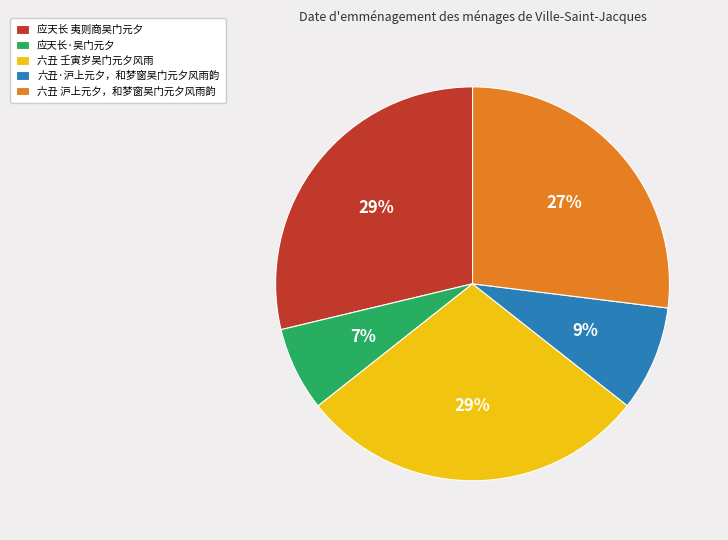

The 应天长 夷则商吴门元夕 slice represents 20% of the pie. True or false?

False